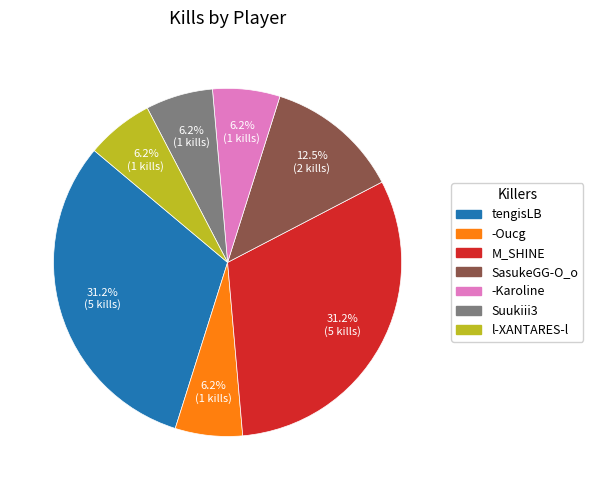

To the nearest percent, what portion does M_SHINE represent?

31%